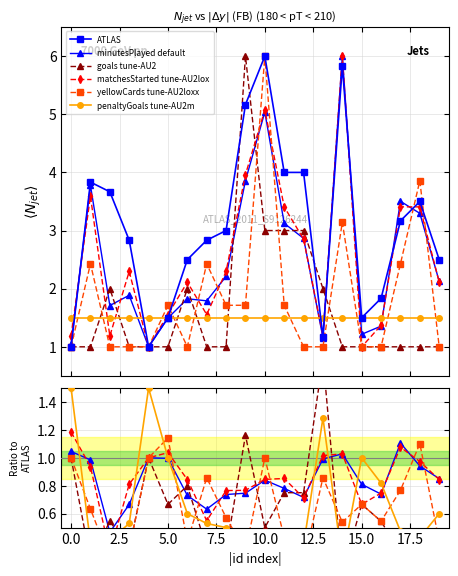

The value of goals tune-AU2 at 18 is 0.4. True or false?

False